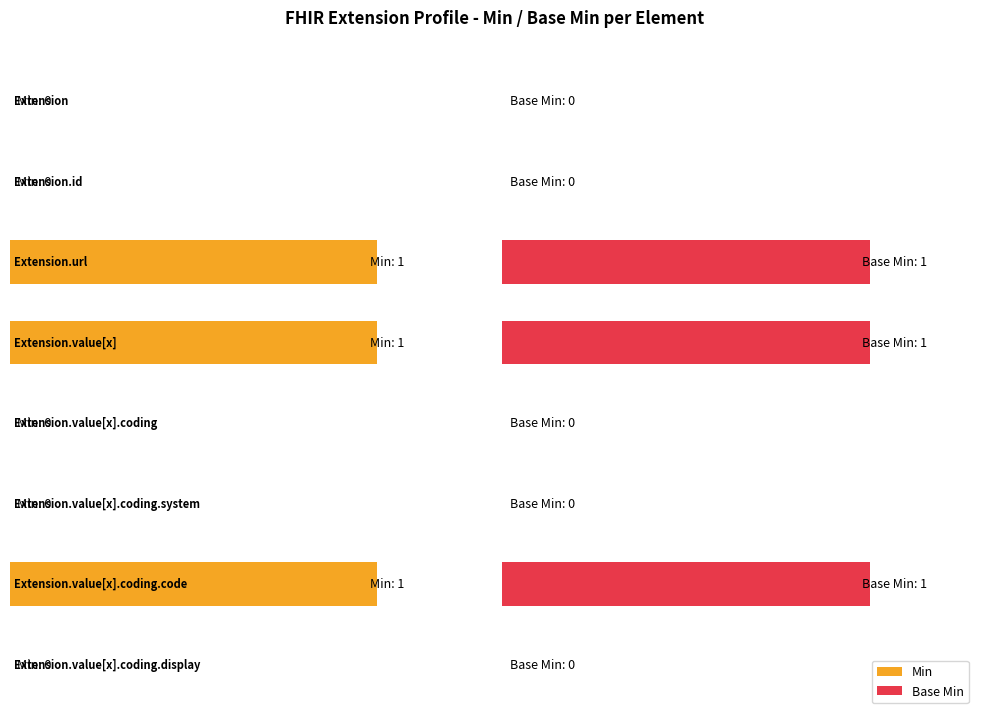

How many bars are there in each group?

2